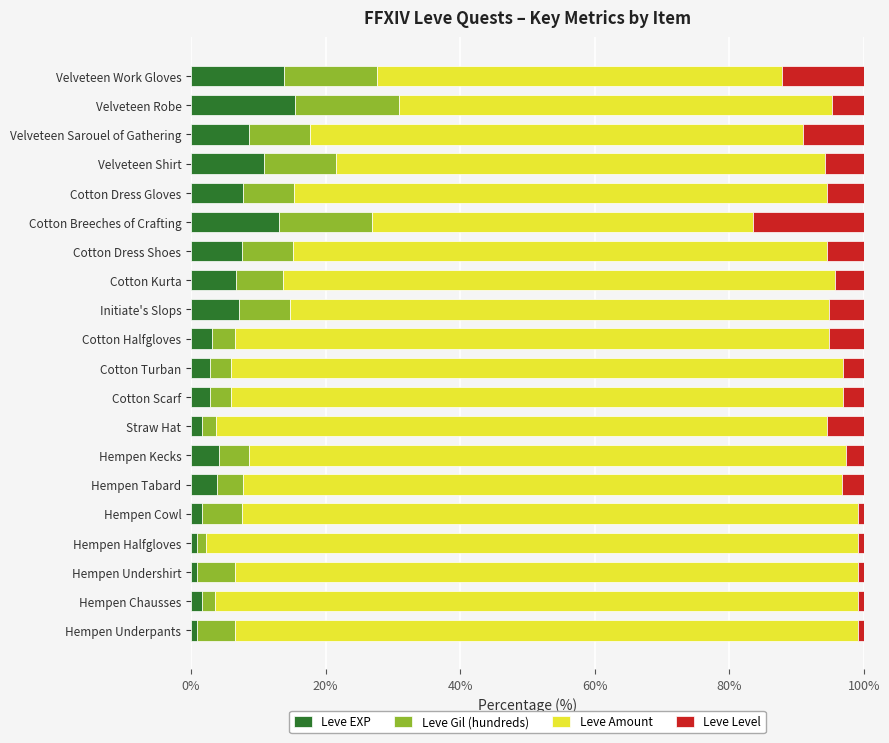

Is it true that Leve EXP equals 10.8 at Velveteen Shirt?

True